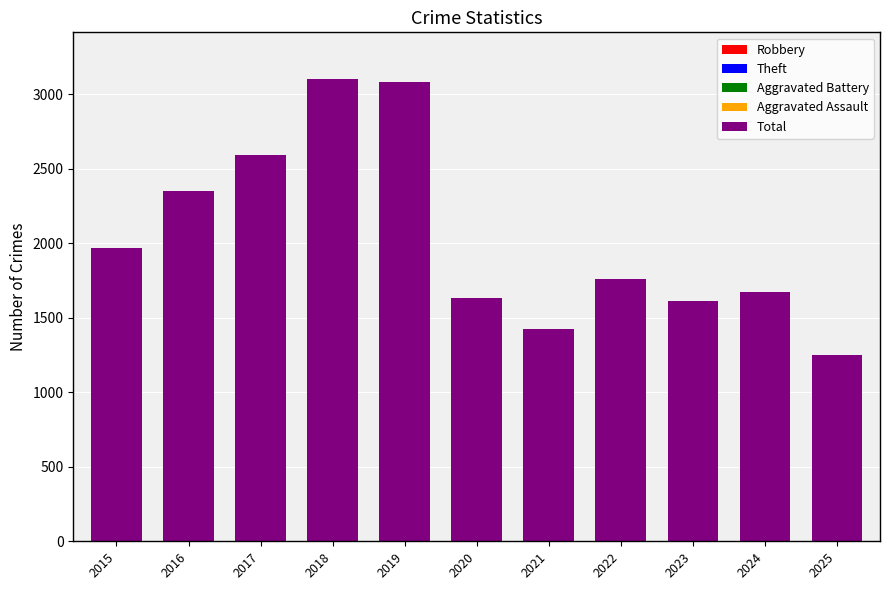

Between 2020 and 2016, which is larger?

2016